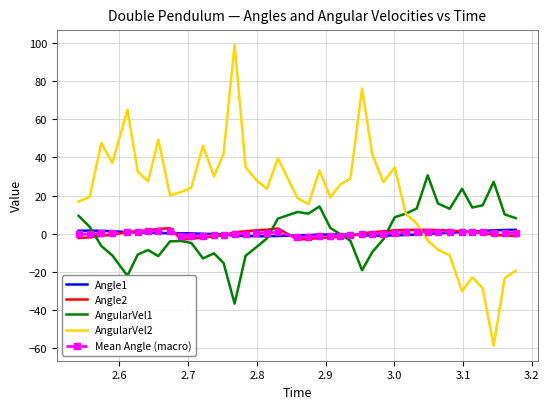

What is the sum of all Angle2 values?

5.2